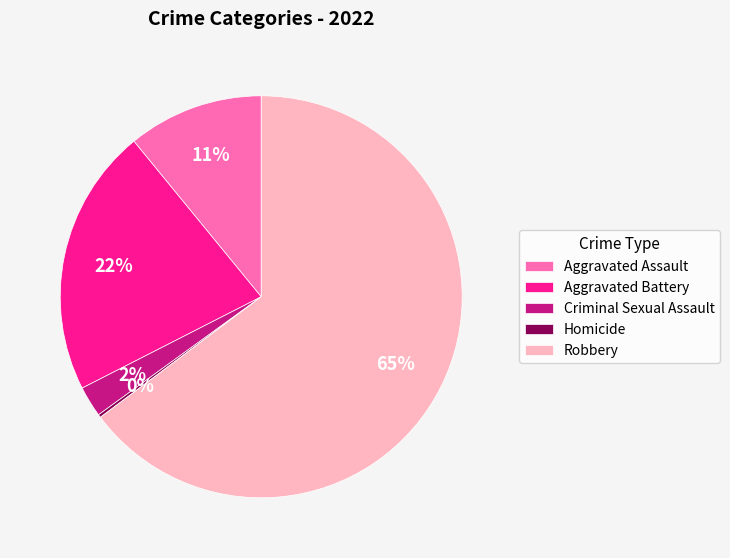

Is it true that Aggravated Battery is 27% of the pie?

False